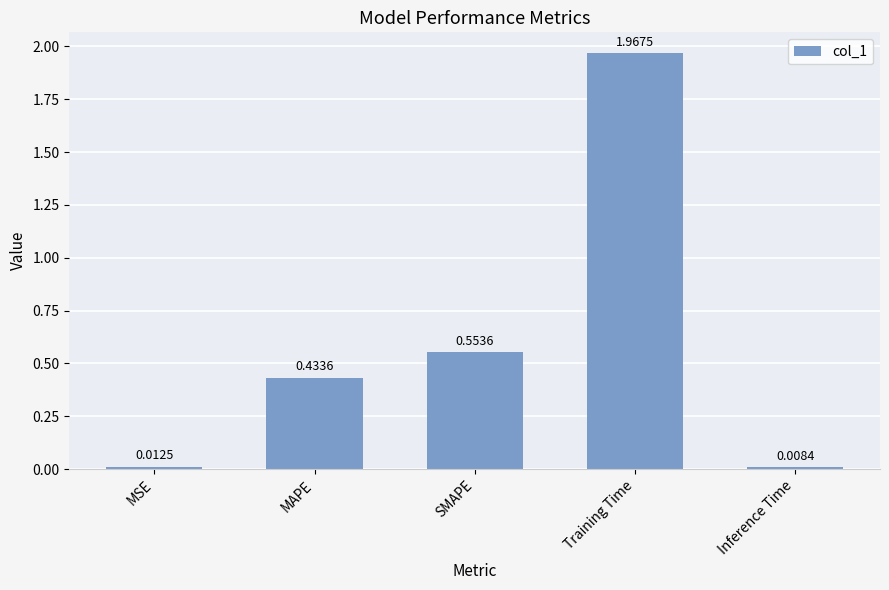

Which category has the highest value across all series?

Training Time